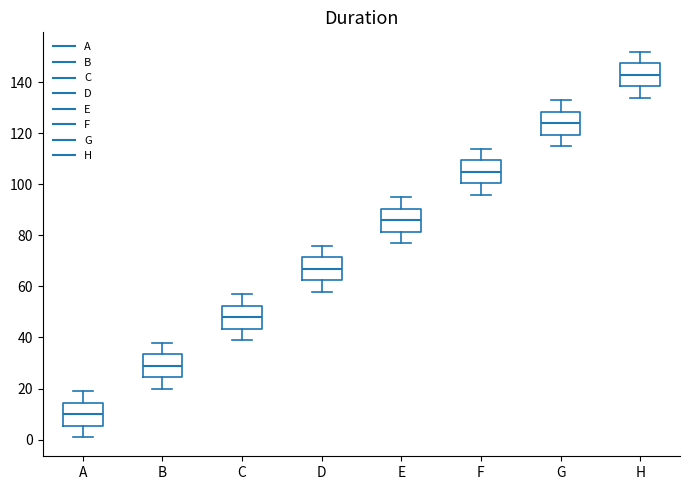

Which box has the lowest median line?

A